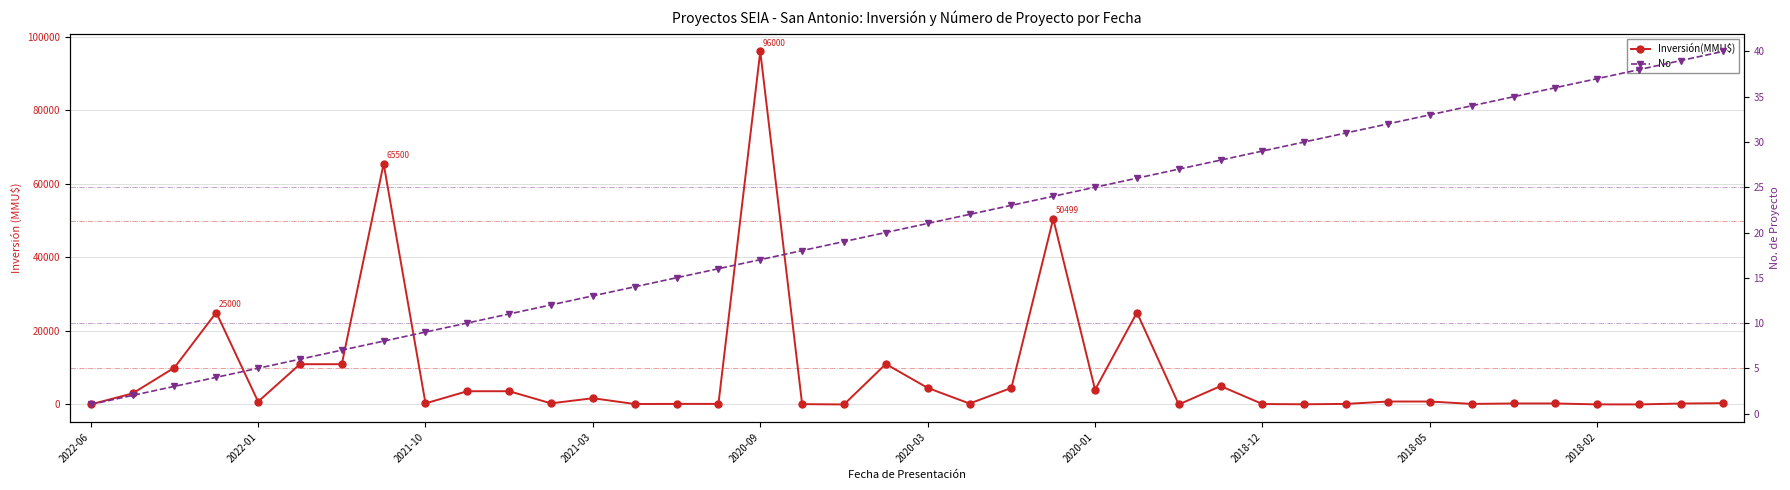

Is it true that Inversión(MMU$) equals 23.0 at 2022-06?

False